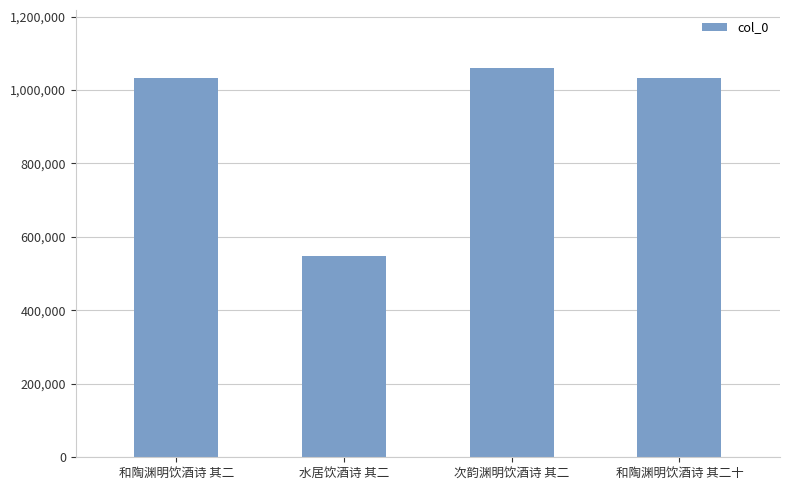

Approximately how many times larger is the value at 次韵渊明饮酒诗 其二 compared to 和陶渊明饮酒诗 其二十?

1.0